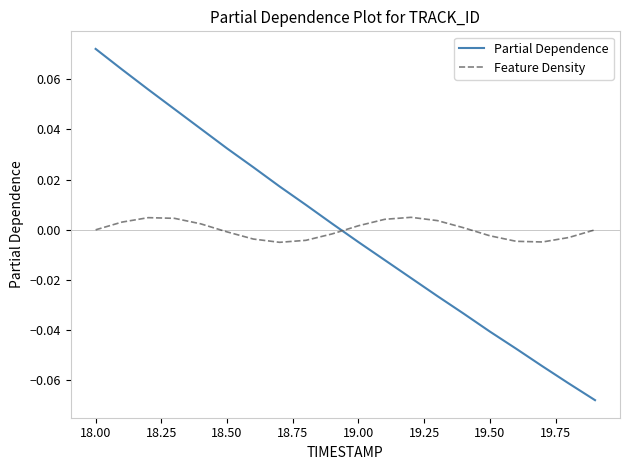

What are all the series names shown in the legend?

Partial Dependence, Feature Density